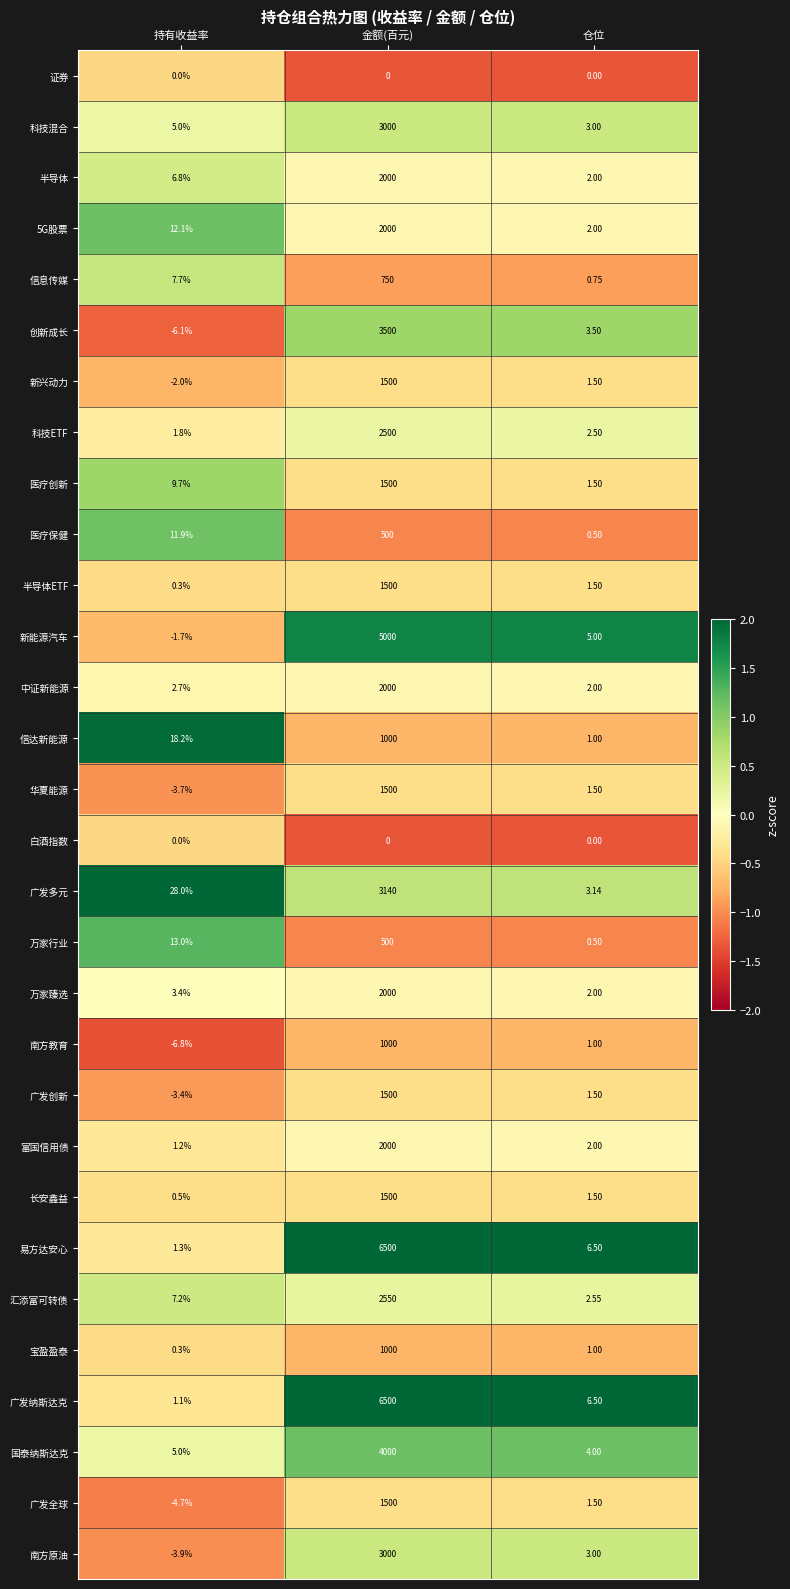

Where is 广发纳斯达克 nearest to the value 3250?

仓位